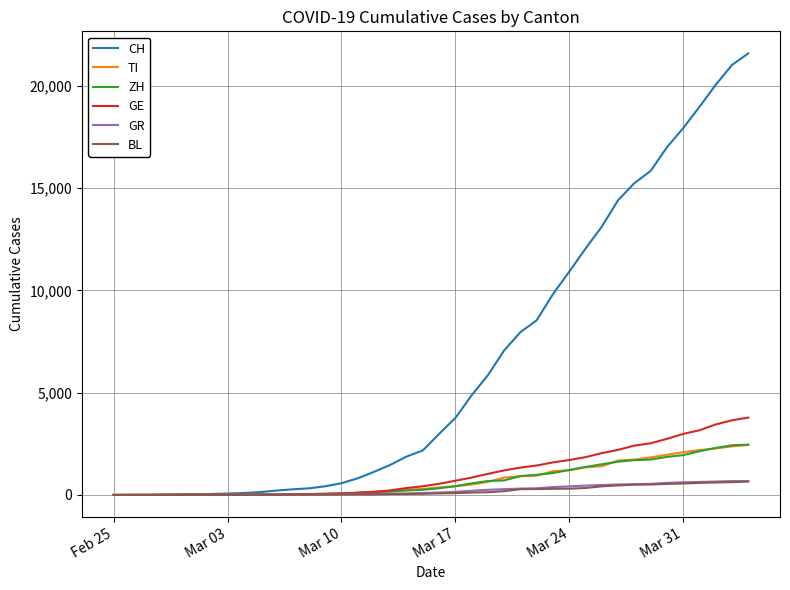

Which series has the largest range (max minus min)?

CH